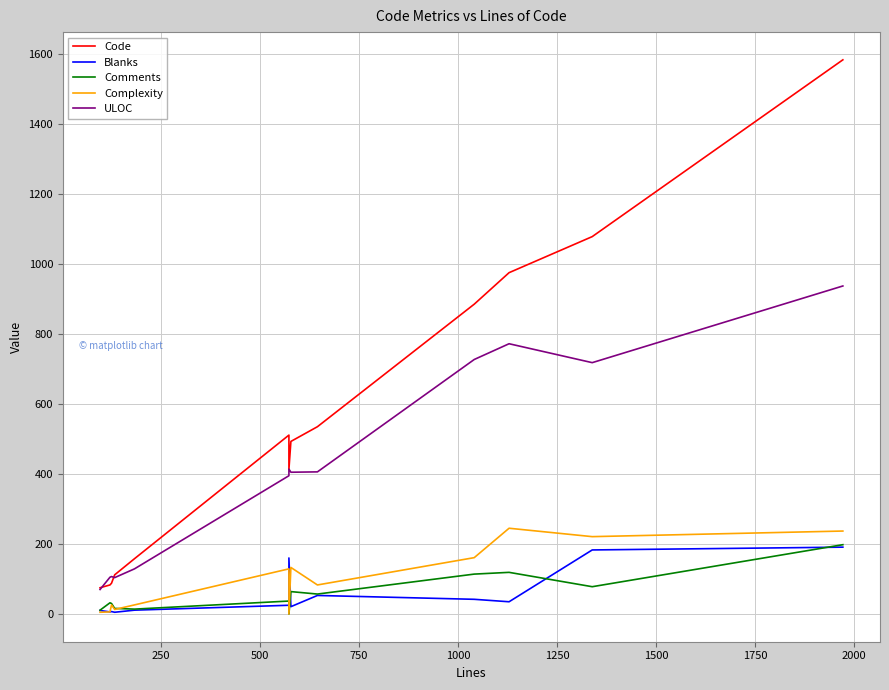

How many values in the Code series exceed 493?

6